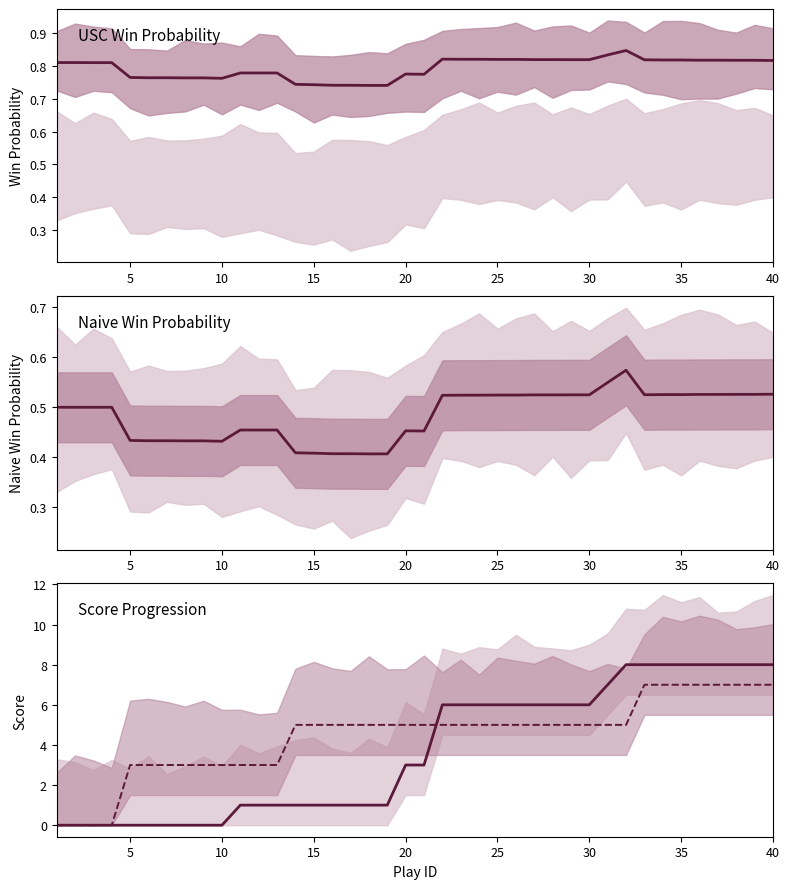

True or false: naive_win_prob and away_score intersect in this chart.

True